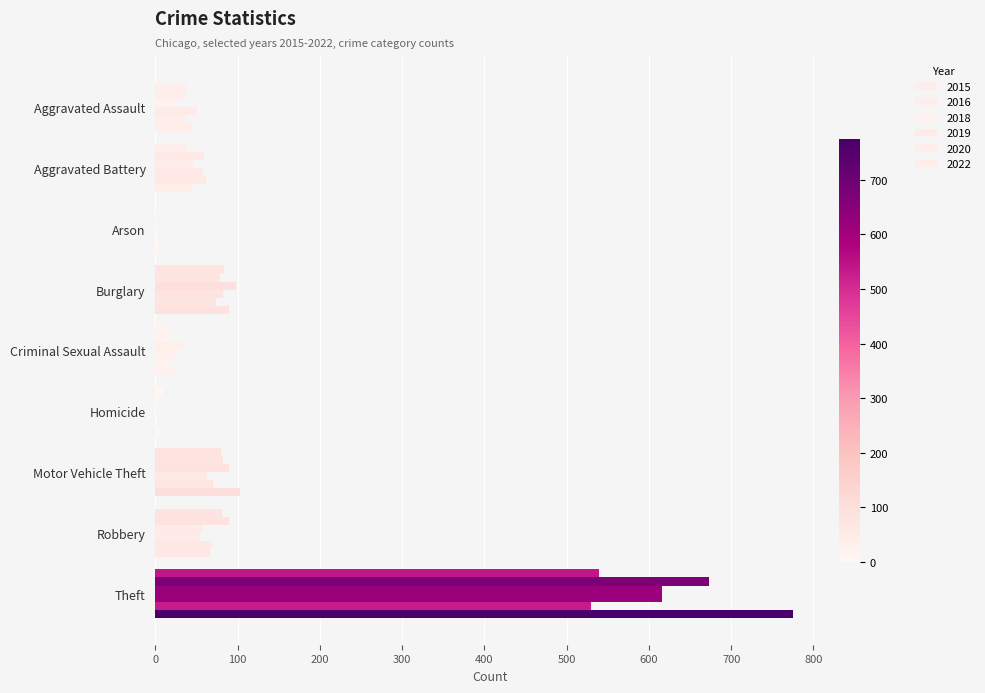

Is the value of 2016 at Theft greater than the value of 2015 at Arson?

Yes